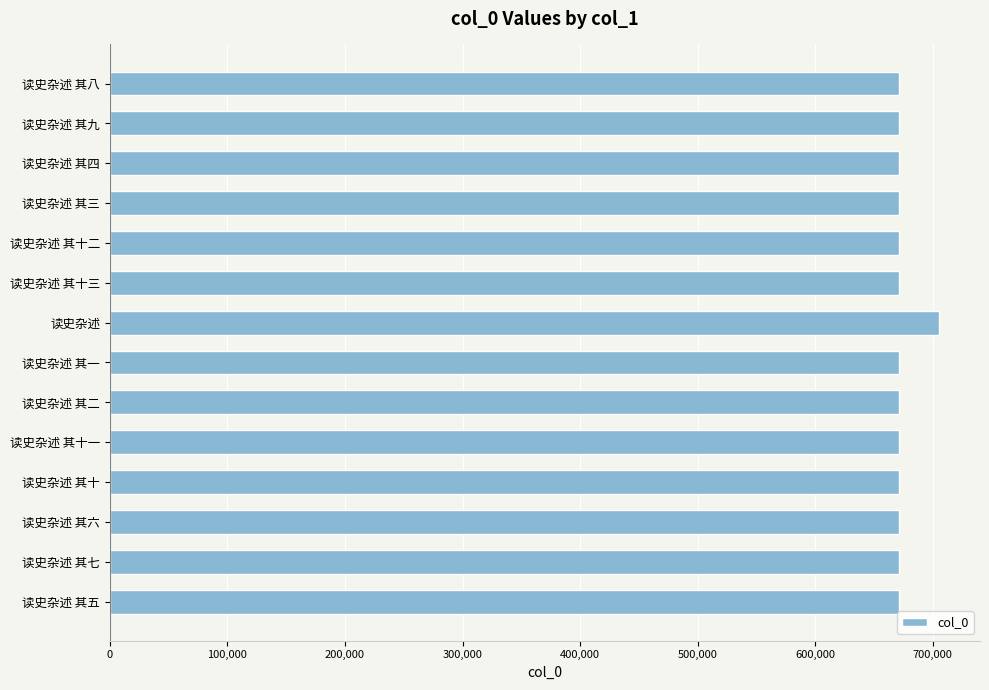

Are the bars grouped side by side (vs. stacked)?

No